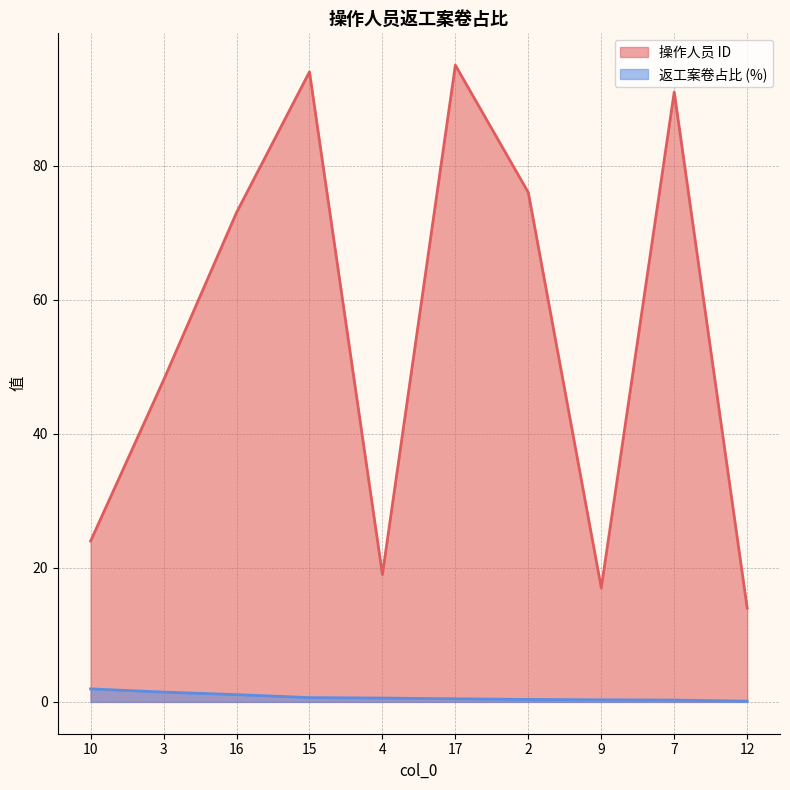

What are all the series names shown in the legend?

操作人员 ID, 返工案卷占比 (%)